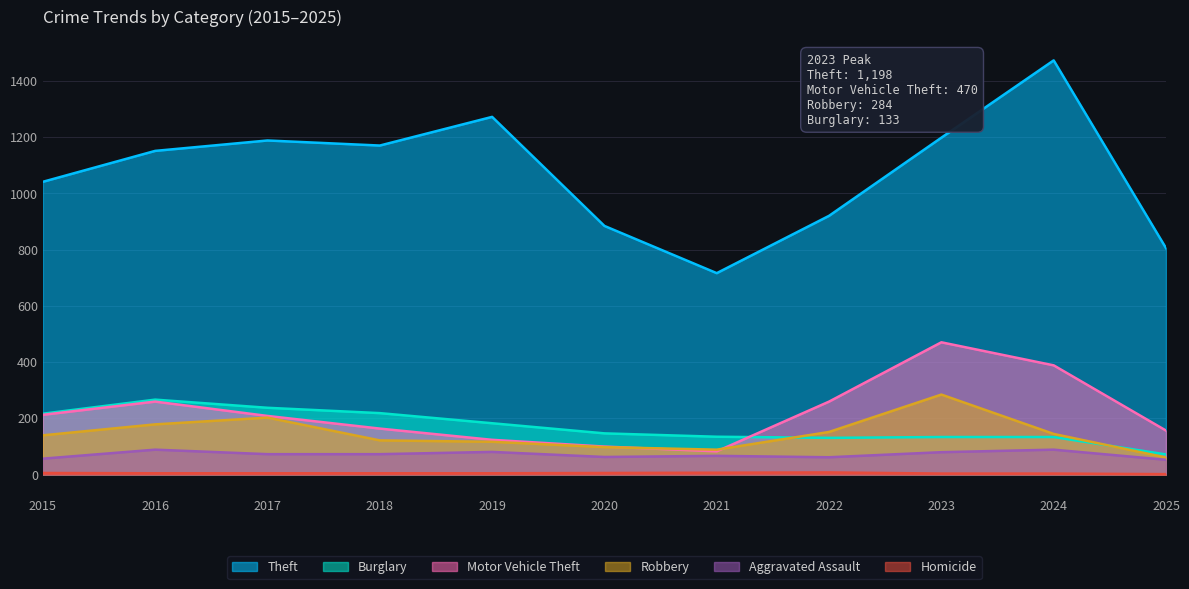

At which label does Burglary reach its minimum?

2025